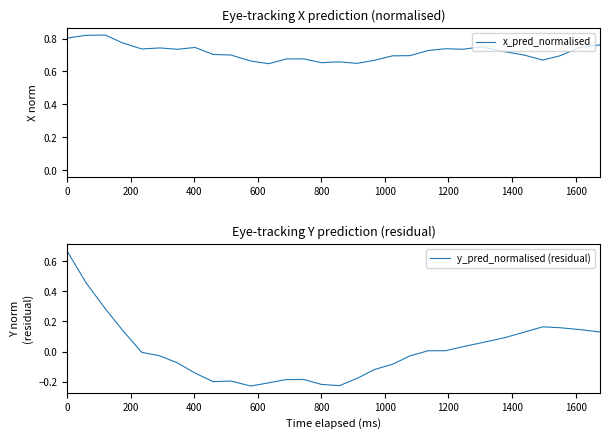

True or false: y_pred_normalised (residual) and x_pred_normalised intersect in this chart.

False